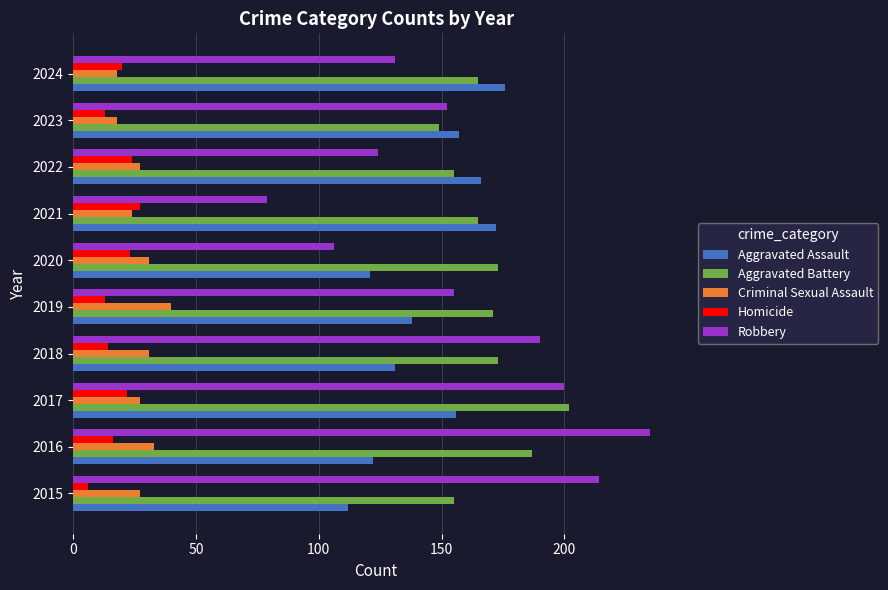

Which series has the largest range (max minus min)?

Robbery